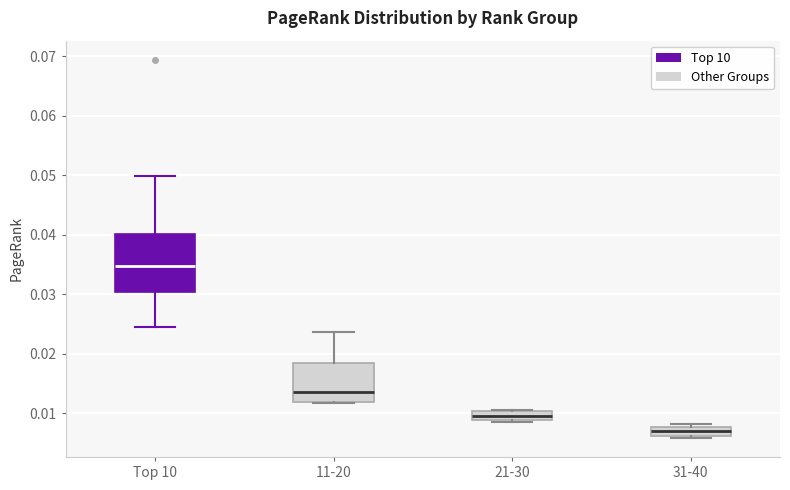

Which box is the tallest, from its lower edge to its upper edge?

Top 10